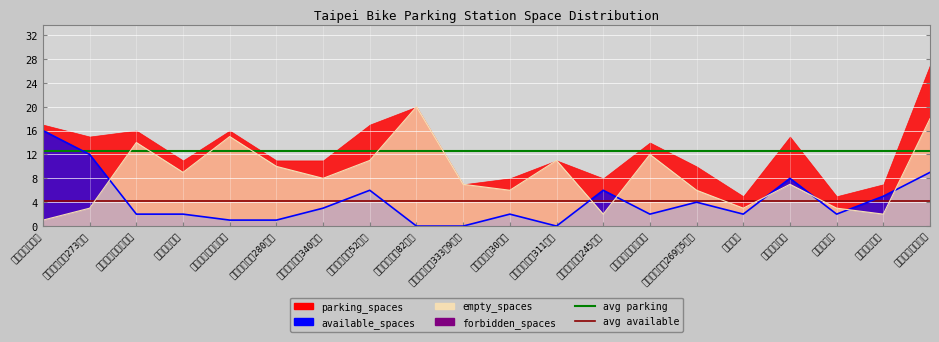

How many values in the empty_spaces (line) series are below 8?

10